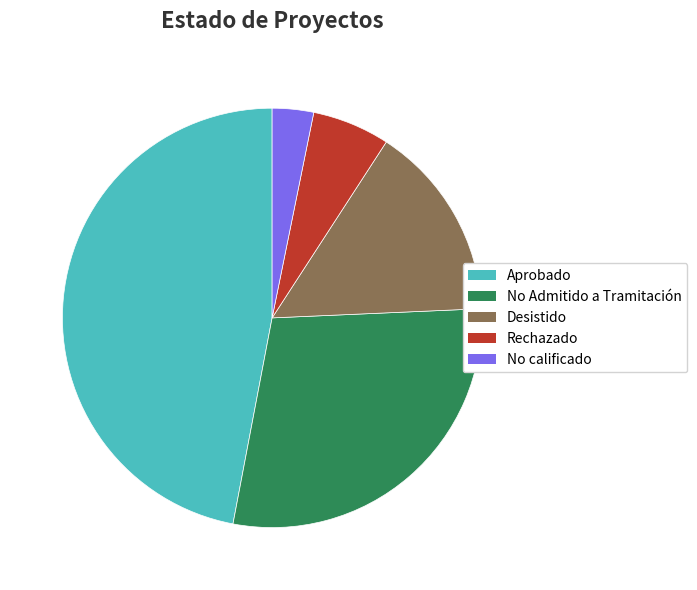

Between No Admitido a Tramitación and Aprobado, which is larger?

Aprobado